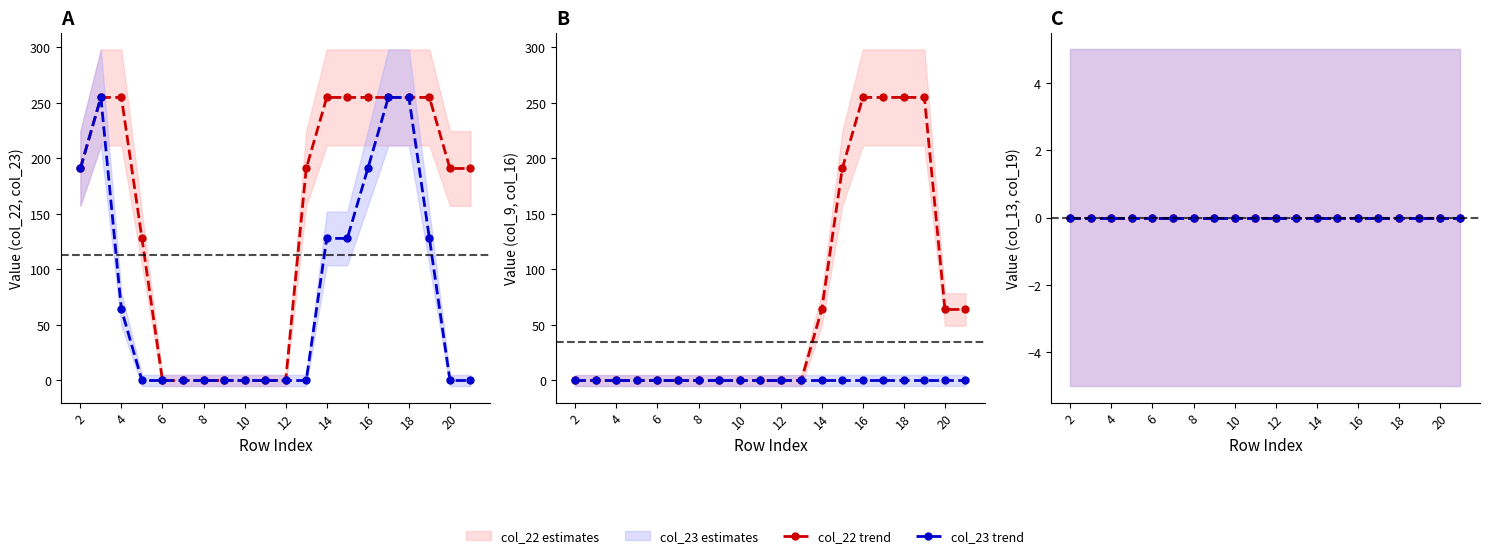

Is it true that col_9 trend equals -109 at 6?

False